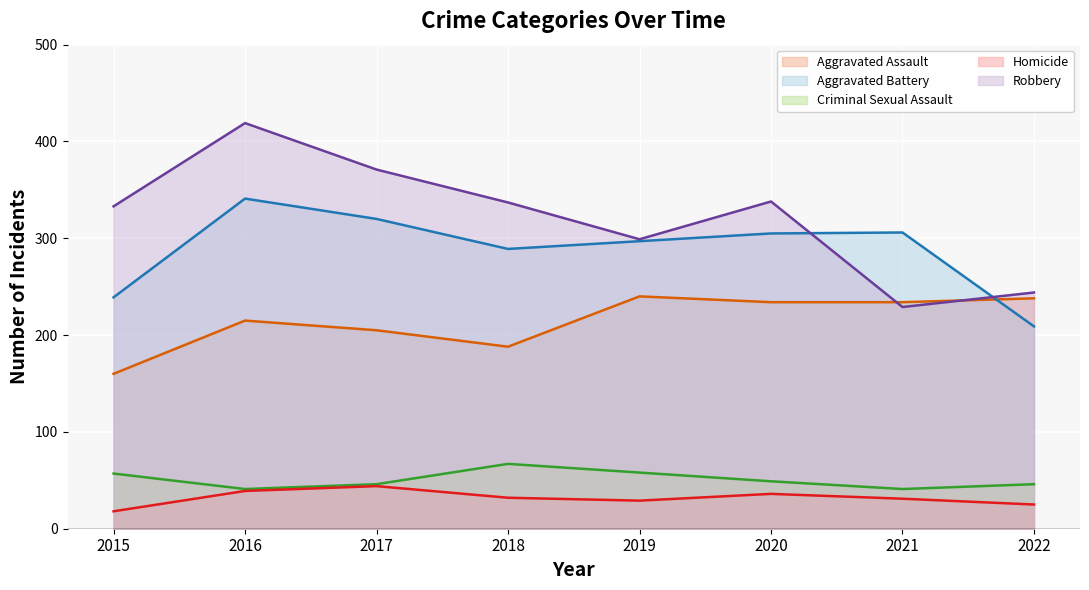

At which category is the sum across all series the highest?

2016